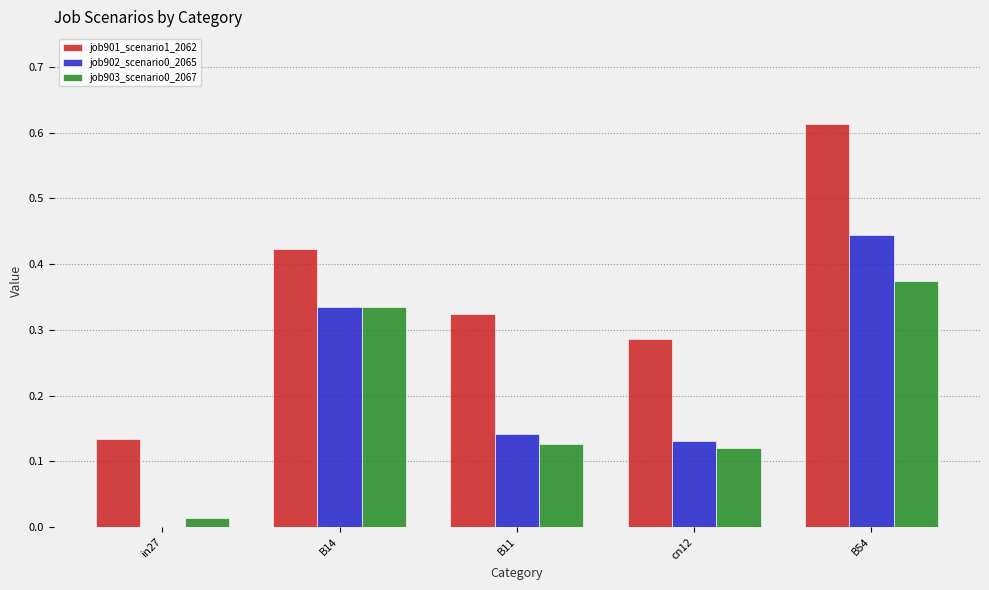

Which category has the highest value in the job903_scenario0_2067 series?

B54